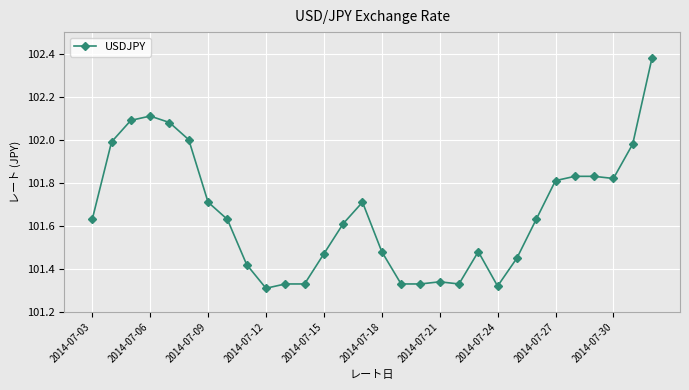

What is the difference between the maximum and minimum values?

1.1